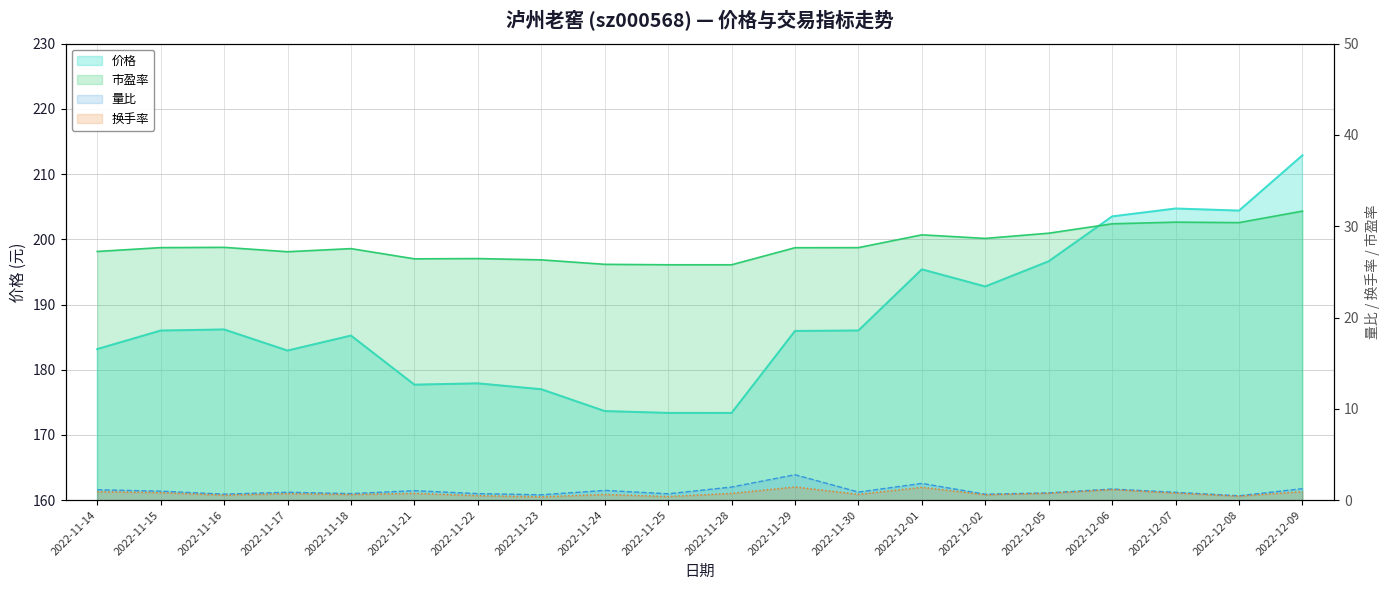

Between 2022-12-06 and 2022-12-05, which is larger?

2022-12-06